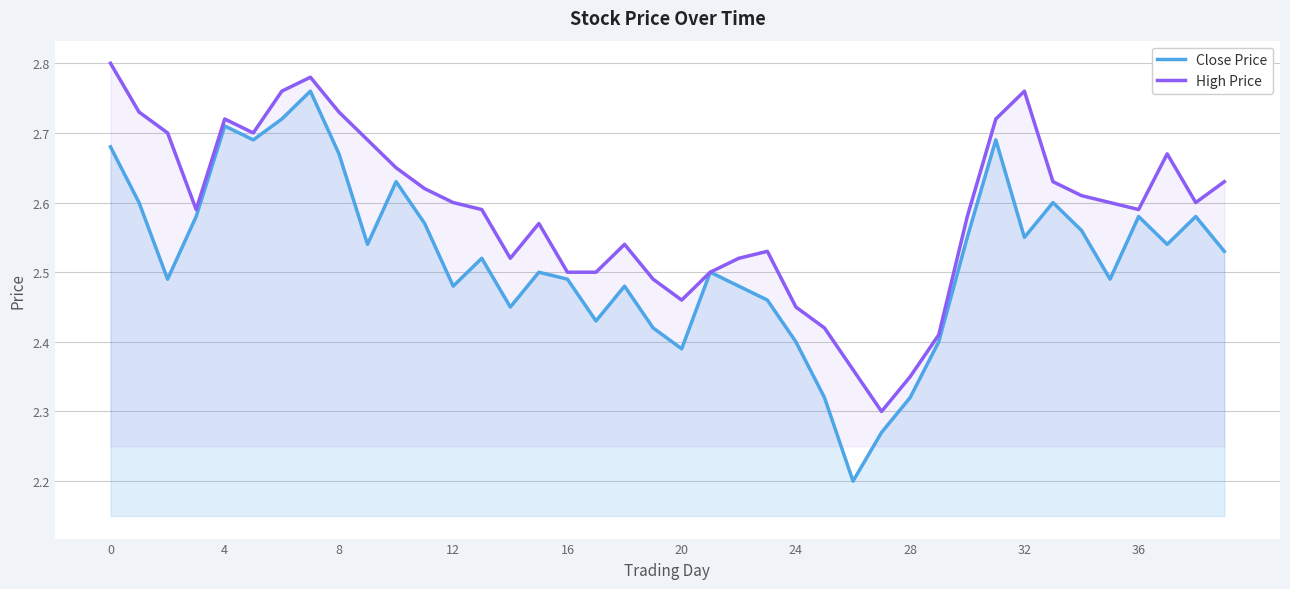

What is the average value of the High Price series?

2.6